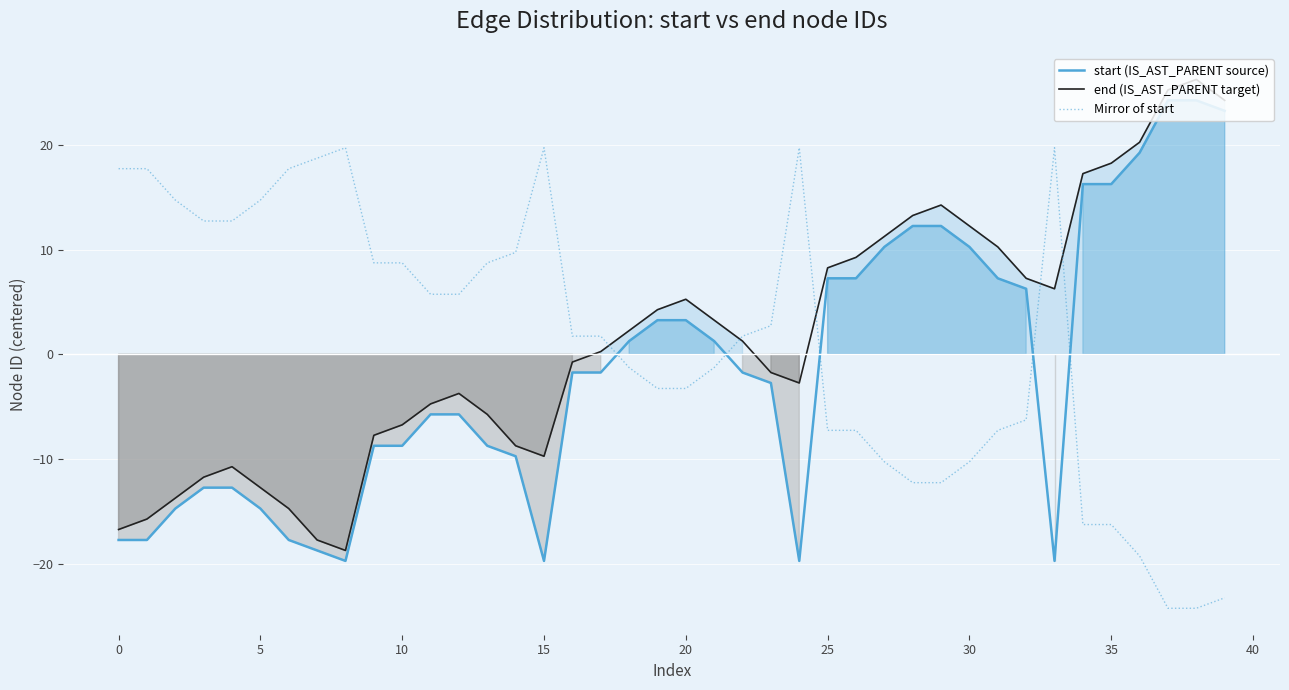

What is the highest value of the start (IS_AST_PARENT source) series?

24.3